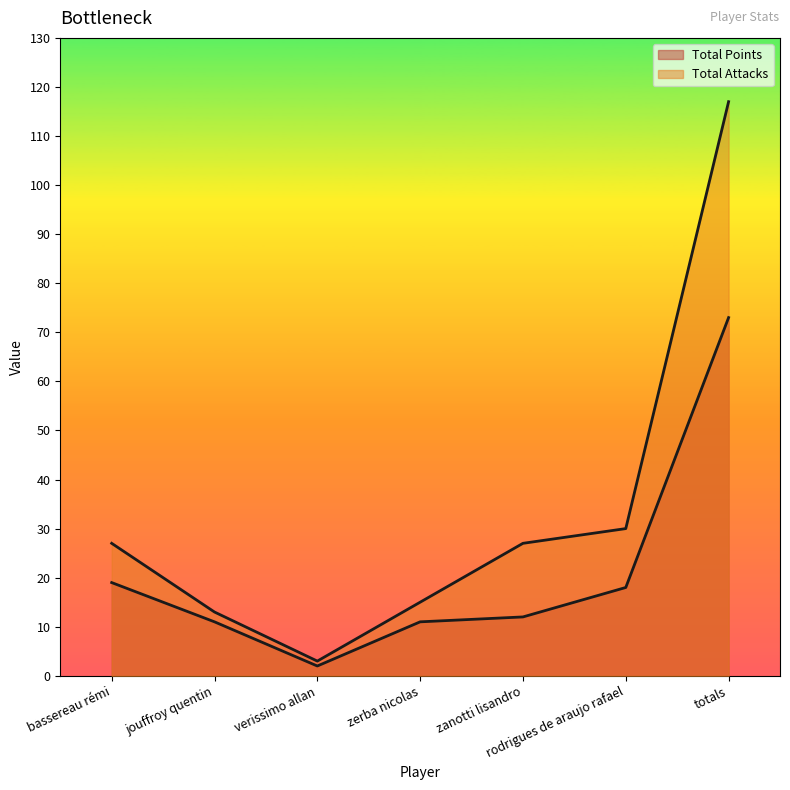

What is the difference between the maximum and second lowest values in the Total Points series?

62